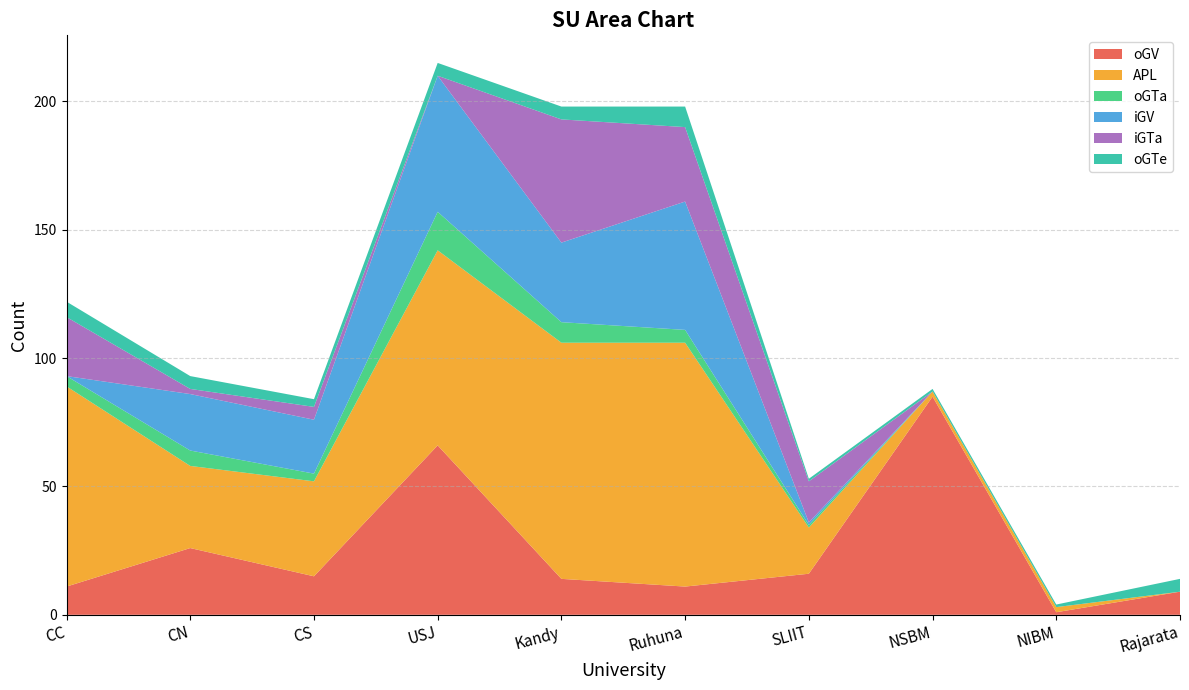

Reading right to left, extract all data points from this chart.

oGV: 9	1	85	16	11	14	66	15	26	11
APL: 0	2	2	18	95	92	76	37	32	78
oGTa: 0	0	0	1	5	8	15	3	6	4
iGV: 0	0	0	1	50	31	53	21	22	0
iGTa: 0	0	0	16	29	48	0	5	2	23
oGTe: 5	1	1	1	8	5	5	3	5	6